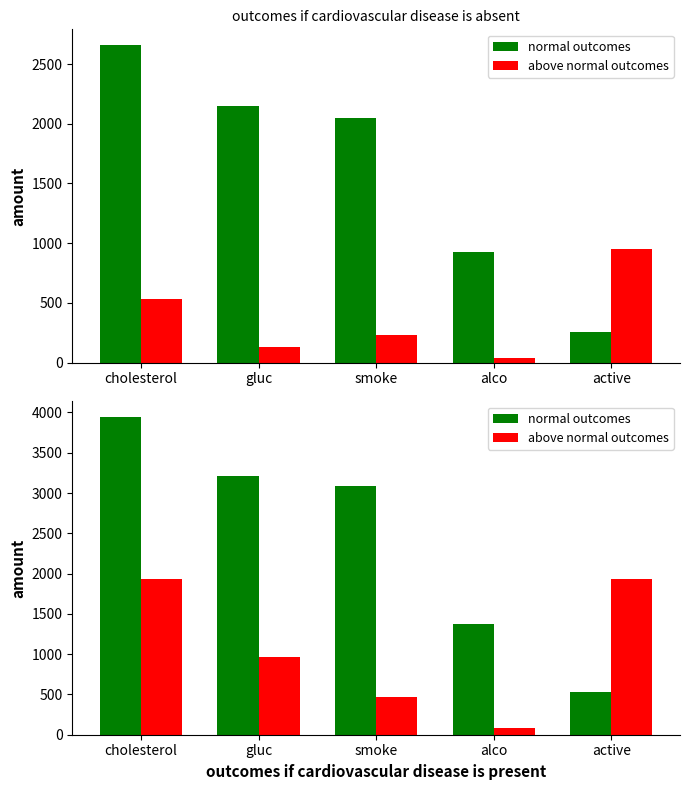

How many bars are there in each group?

2